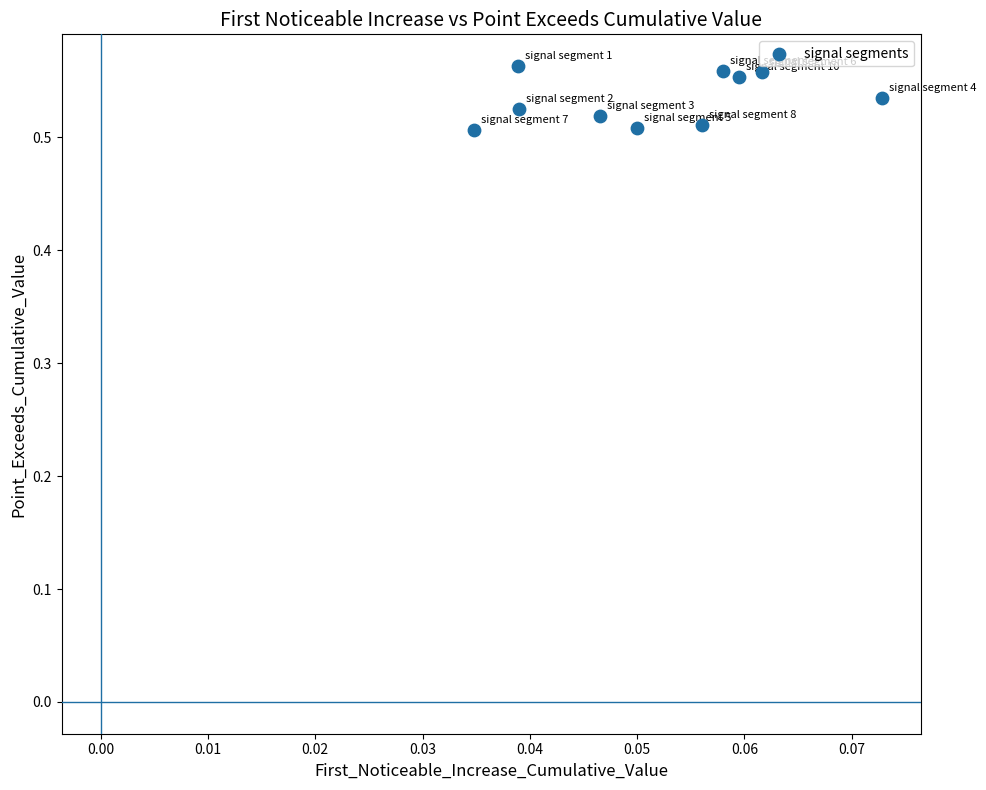

Count the number of points in this scatter plot.

10